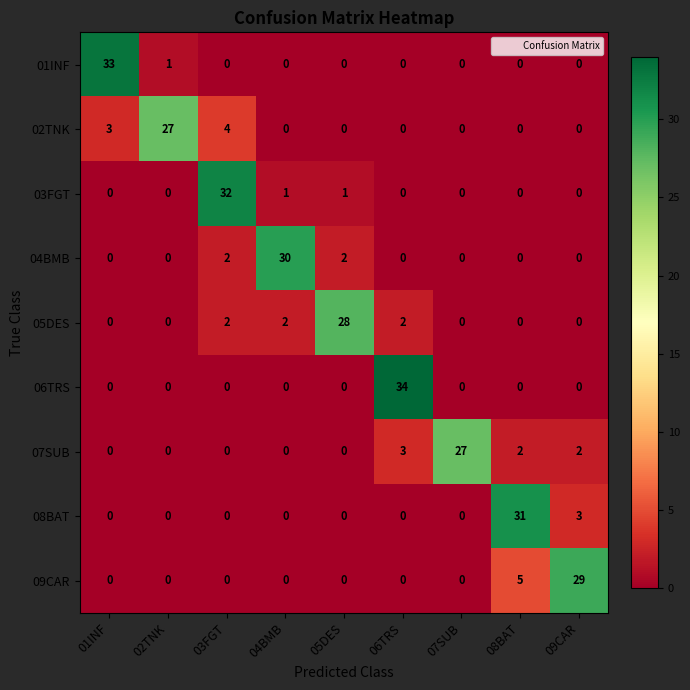

At how many categories does at least one series exceed 8?

9